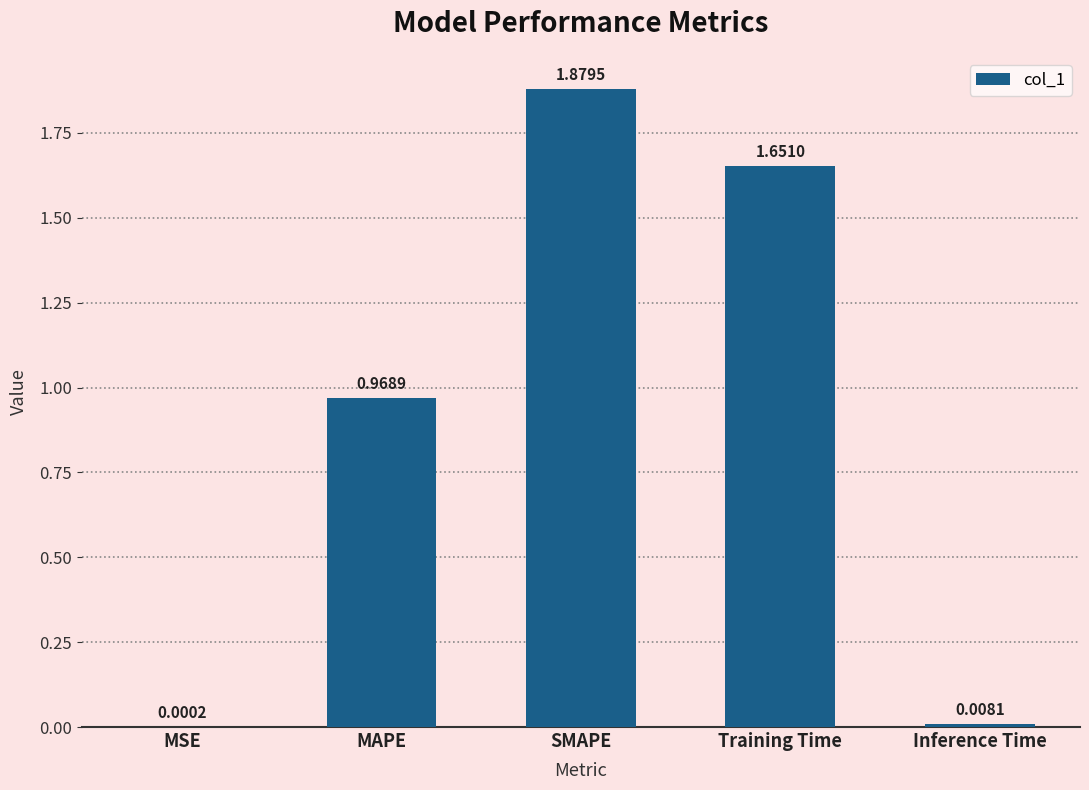

What is the average value?

0.9